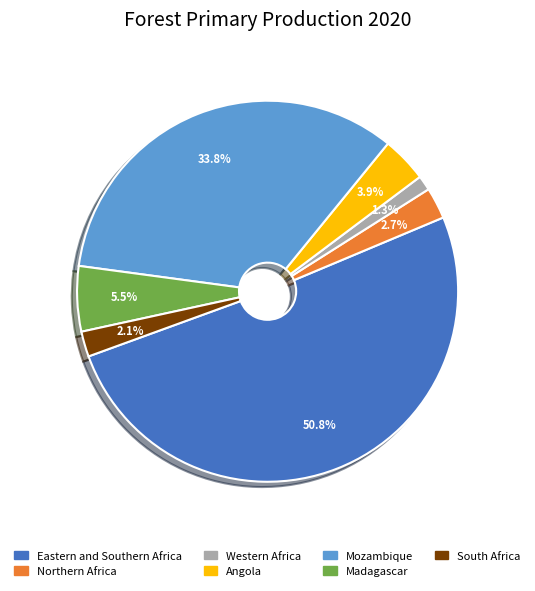

Which has a higher value, Northern Africa or Madagascar?

Madagascar